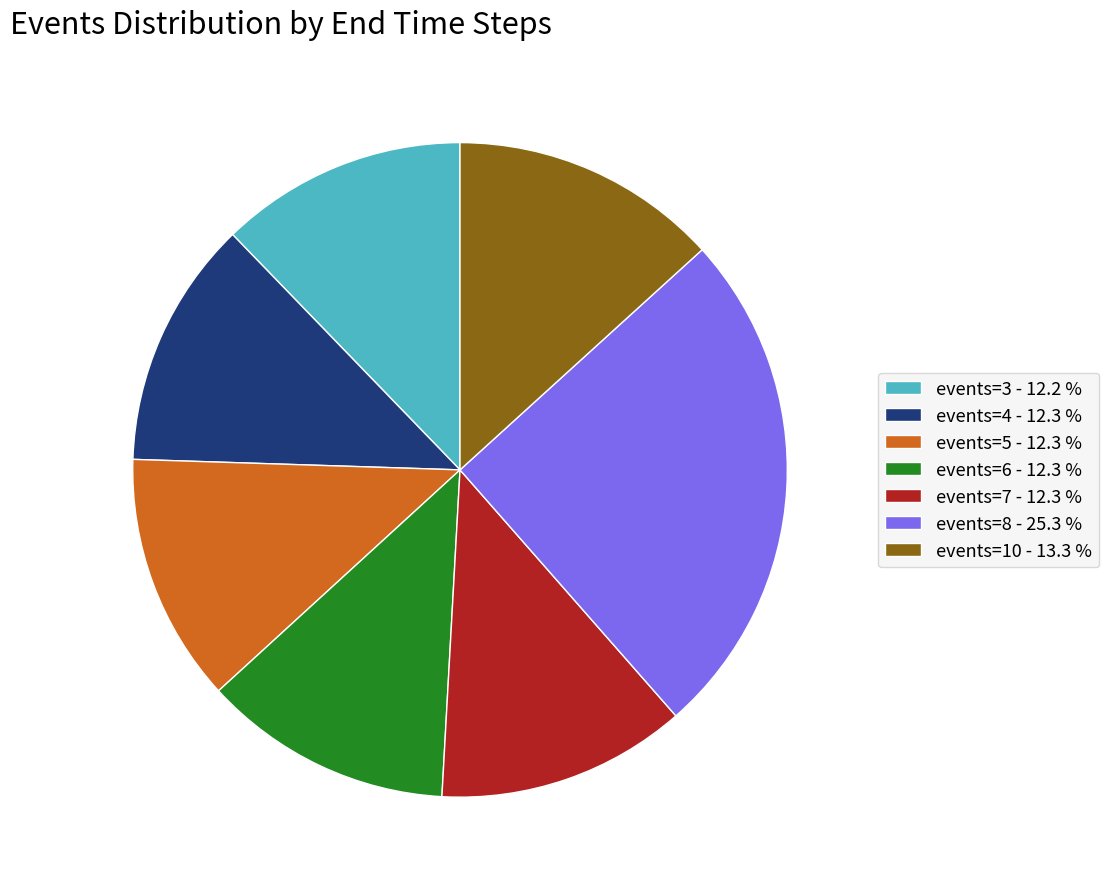

Combined, do events=6 - 12.3 % and events=5 - 12.3 % account for over 50%?

No